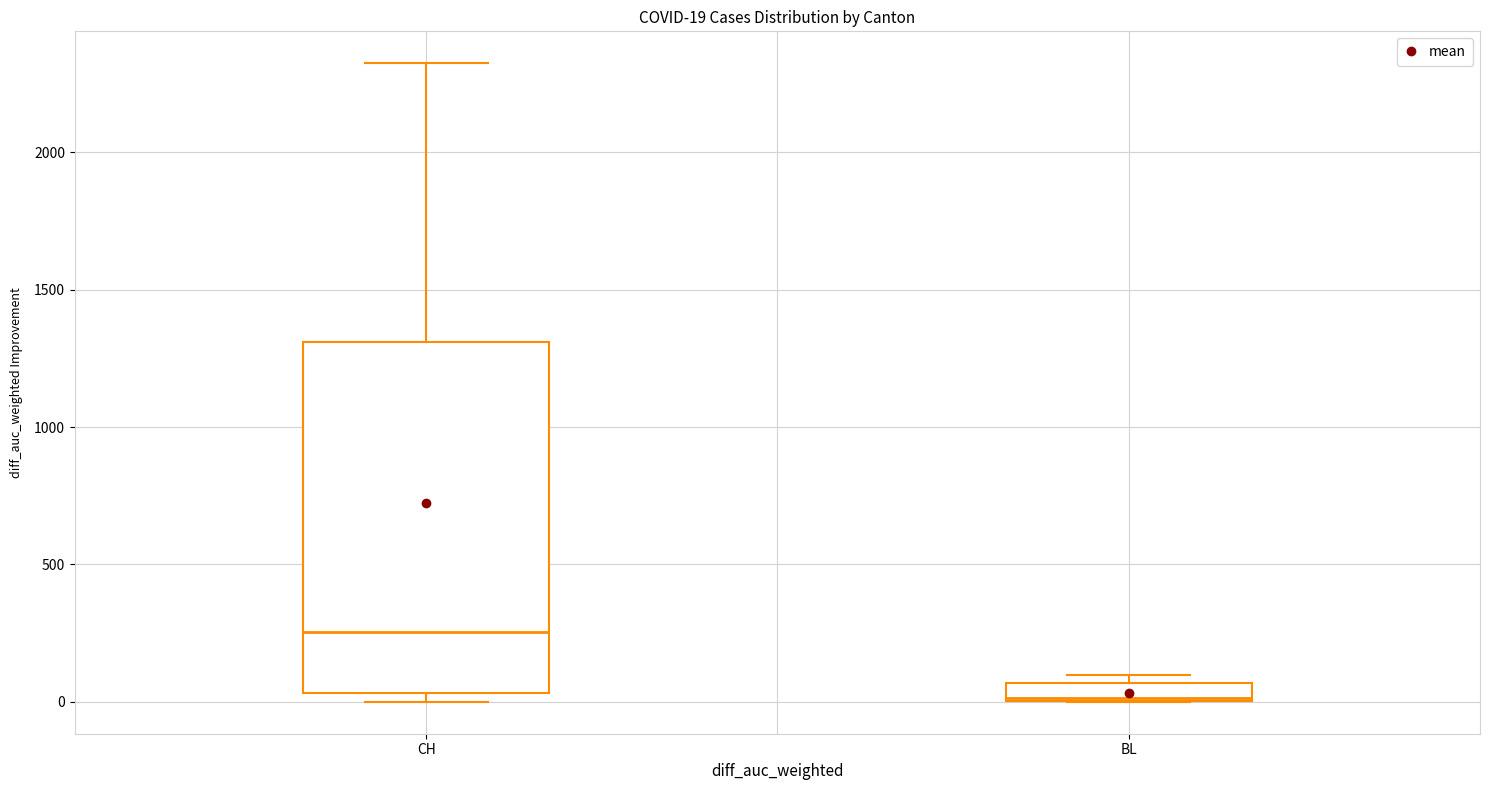

Which box has the lowest median line?

BL